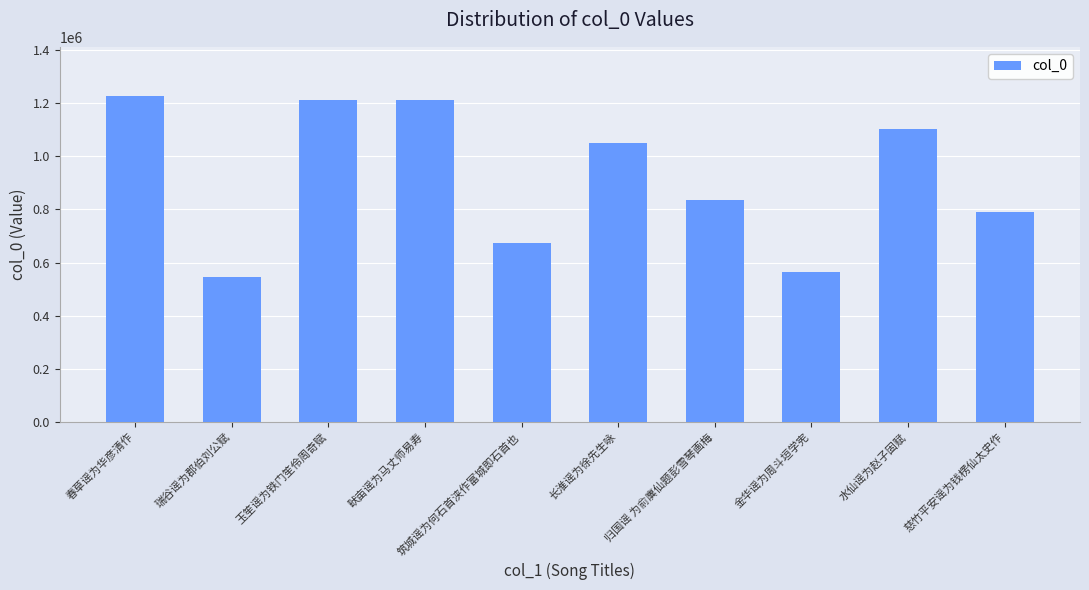

Where is the data nearest to the value 887519?

归国谣 为俞廙仙题彭雪琴画梅